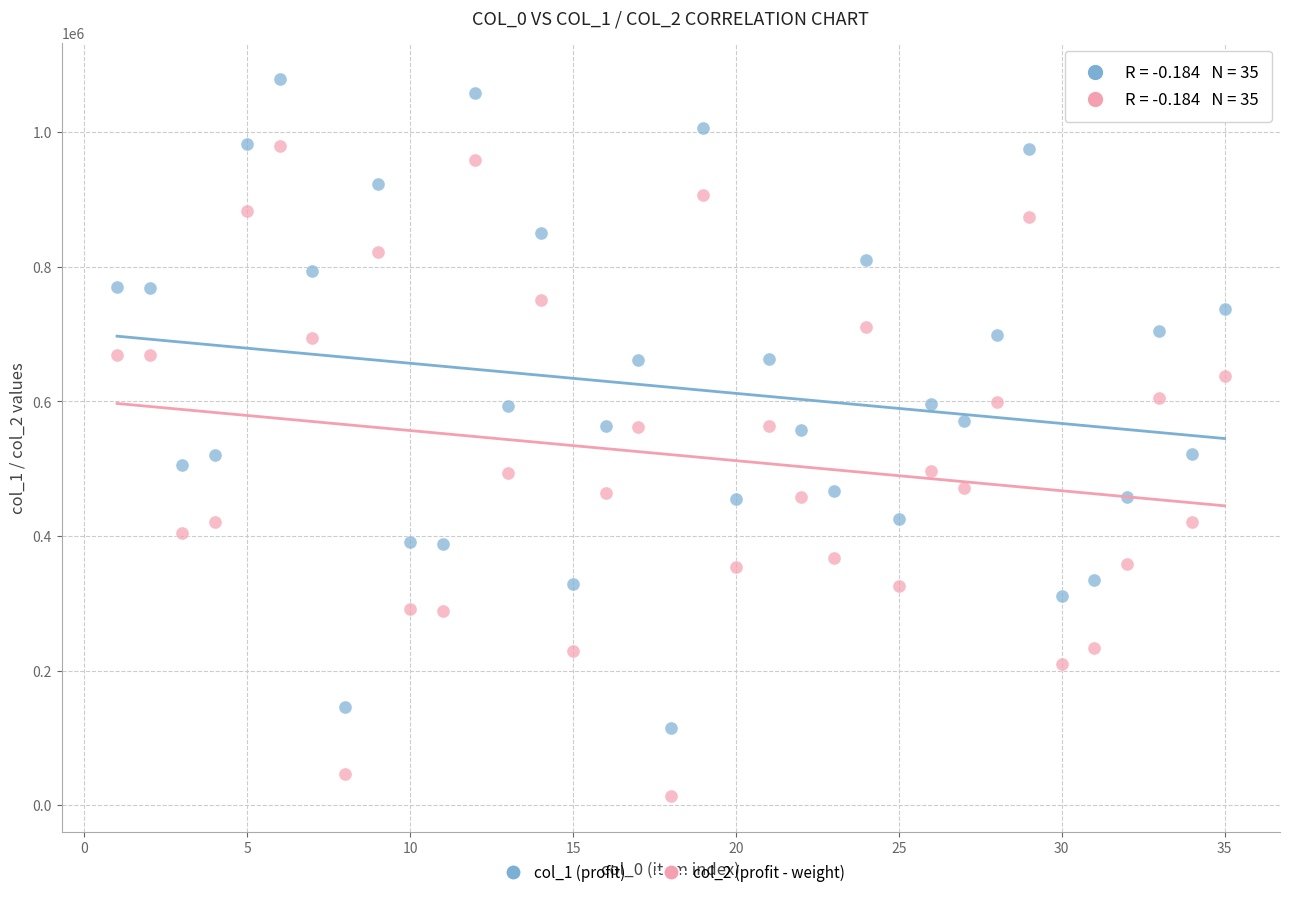

What is the X range (max minus min) for the scatter plot?

34